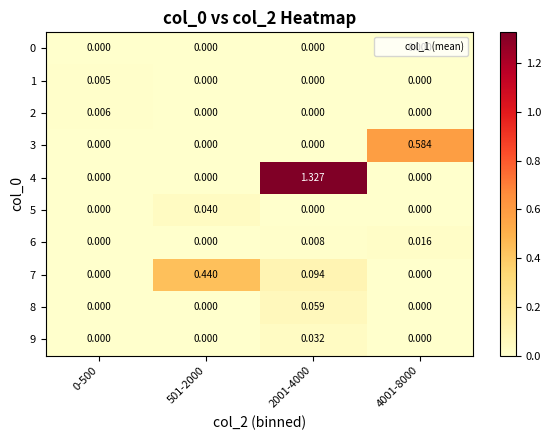

Is the value of 8 at 501-2000 greater than the value of 6 at 2001-4000?

No